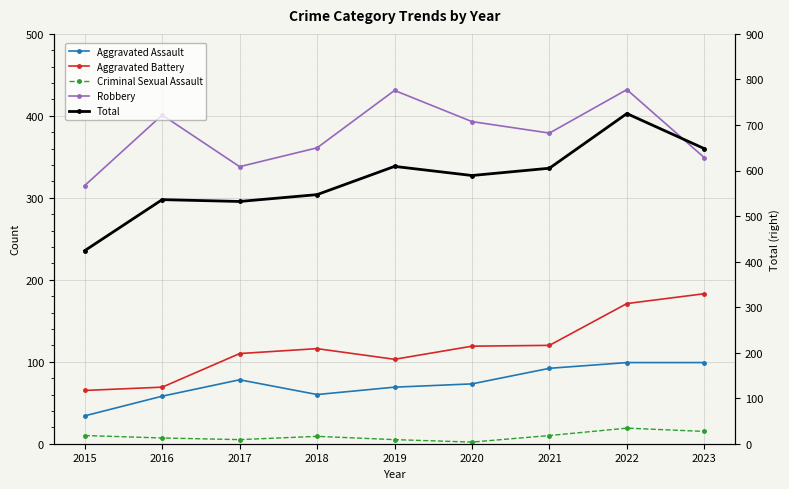

Reading left to right, extract all data points from this chart.

Aggravated Assault: 2015=34	2016=58	2017=78	2018=60	2019=69	2020=73	2021=92	2022=99	2023=99
Aggravated Battery: 2015=65	2016=69	2017=110	2018=116	2019=103	2020=119	2021=120	2022=171	2023=183
Criminal Sexual Assault: 2015=10	2016=7	2017=5	2018=9	2019=5	2020=2	2021=10	2022=19	2023=15
Robbery: 2015=315	2016=401	2017=338	2018=361	2019=431	2020=393	2021=379	2022=432	2023=349
Total: 2015=424	2016=536	2017=532	2018=547	2019=609	2020=589	2021=605	2022=725	2023=648